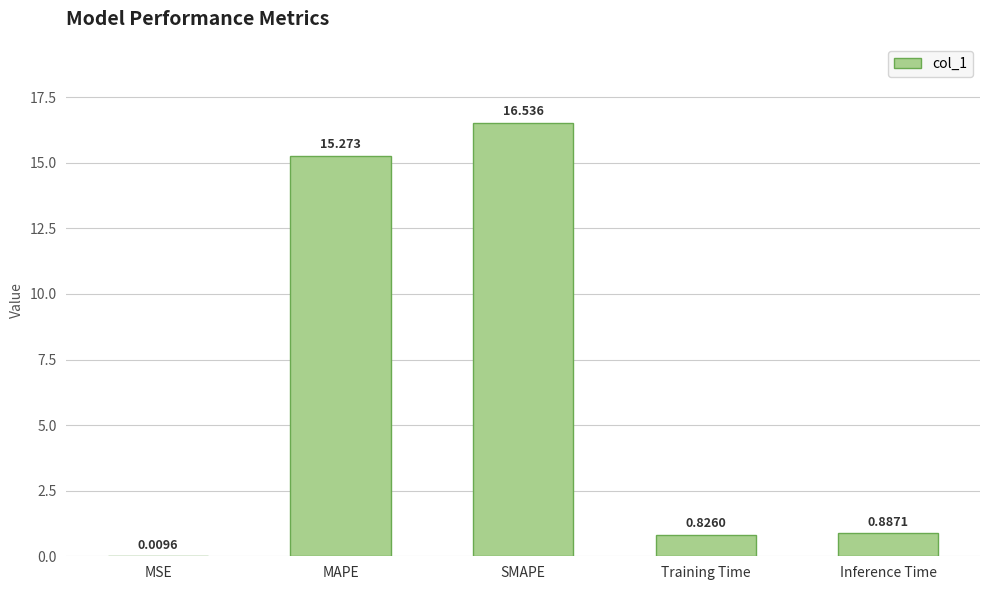

Which category has the highest value across all series?

SMAPE